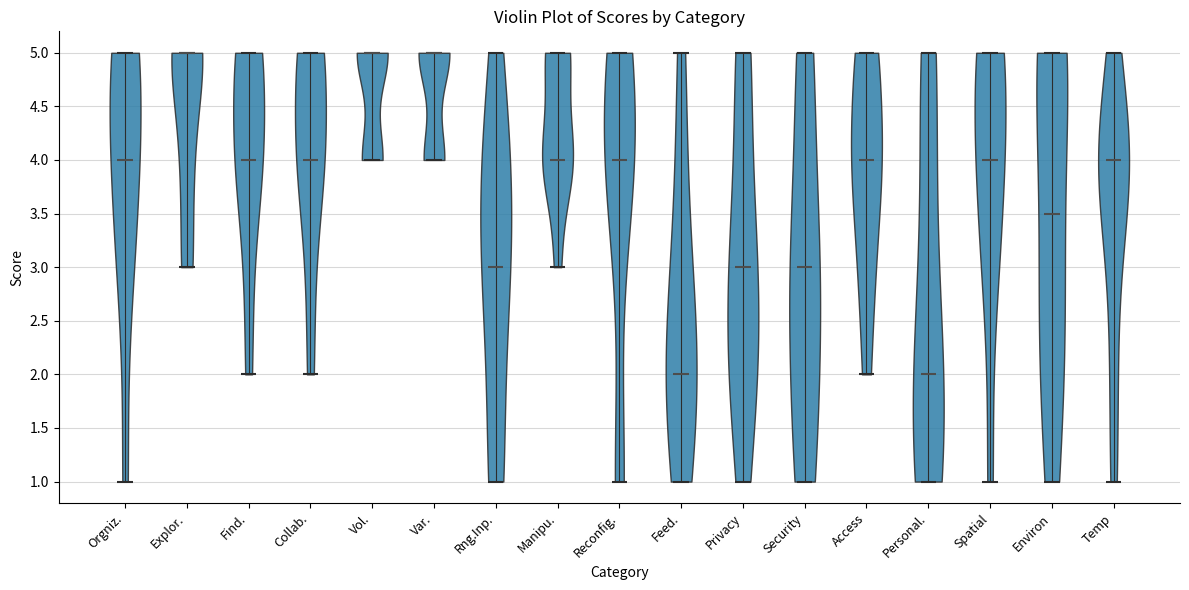

Reading left to right, read every violin against the y-axis: where its median line is, and the lowest and highest points it reaches. The values are not printed on the chart, so give them approximately, as read against the axis.

Orgniz.: median line 4.0, lowest point 1.0, highest point 5.0
Explor.: median line 5.0, lowest point 3.0, highest point 5.0
Find.: median line 4.0, lowest point 2.0, highest point 5.0
Collab.: median line 4.0, lowest point 2.0, highest point 5.0
Vol.: median line 5.0, lowest point 4.0, highest point 5.0
Var.: median line 5.0, lowest point 4.0, highest point 5.0
Rng.Inp.: median line 3.0, lowest point 1.0, highest point 5.0
Manipu.: median line 4.0, lowest point 3.0, highest point 5.0
Reconfig.: median line 4.0, lowest point 1.0, highest point 5.0
Feed.: median line 2.0, lowest point 1.0, highest point 5.0
Privacy: median line 3.0, lowest point 1.0, highest point 5.0
Security: median line 3.0, lowest point 1.0, highest point 5.0
Access: median line 4.0, lowest point 2.0, highest point 5.0
Personal.: median line 2.0, lowest point 1.0, highest point 5.0
Spatial: median line 4.0, lowest point 1.0, highest point 5.0
Environ: median line 3.5, lowest point 1.0, highest point 5.0
Temp: median line 4.0, lowest point 1.0, highest point 5.0